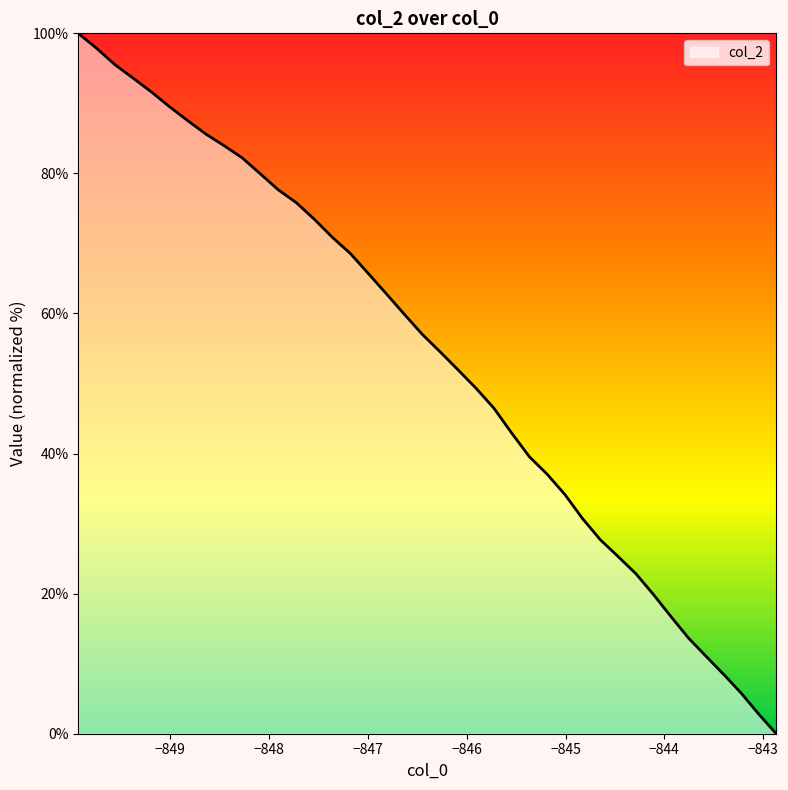

What is the difference between the maximum and minimum values?

100.0